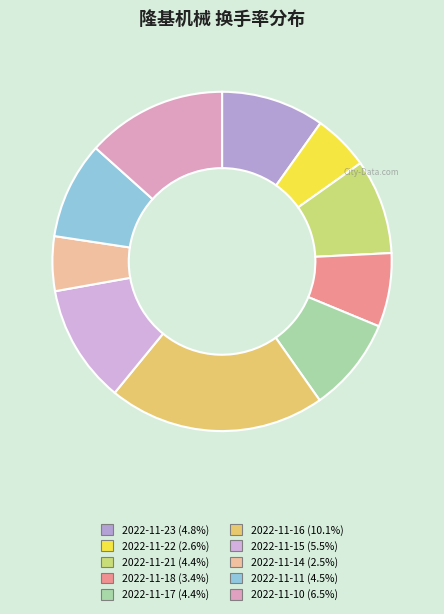

The 2022-11-17 slice represents 24% of the pie. True or false?

False